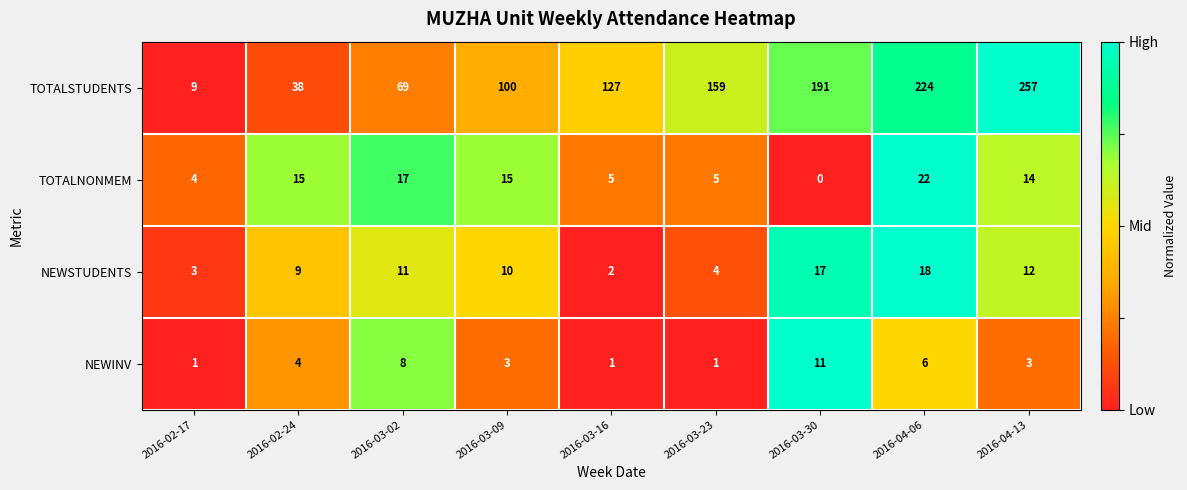

What is the difference between the NEWSTUDENTS values at 2016-03-16 and 2016-02-24?

7